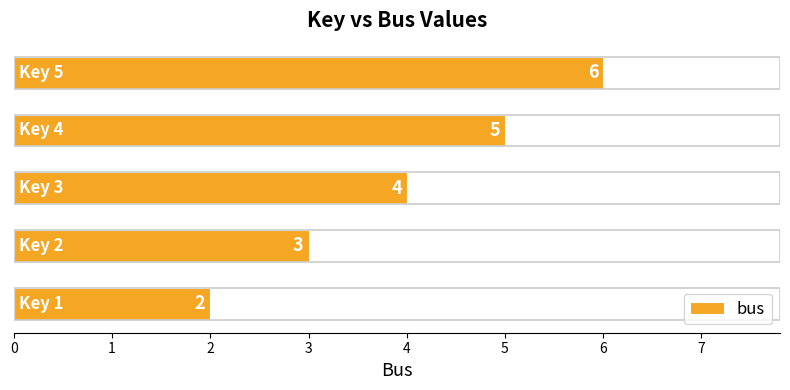

What is the average value?

4